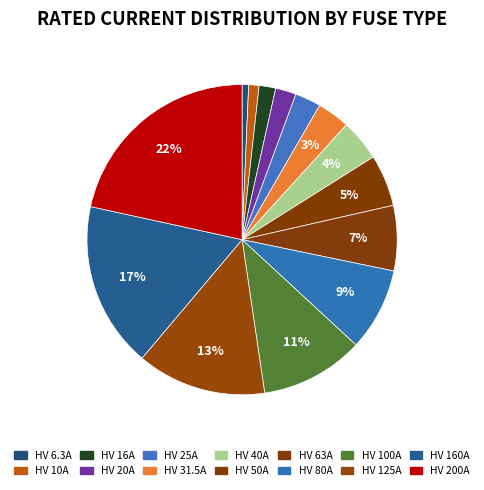

What percentage is NOT represented by HV 20A?

97.8%